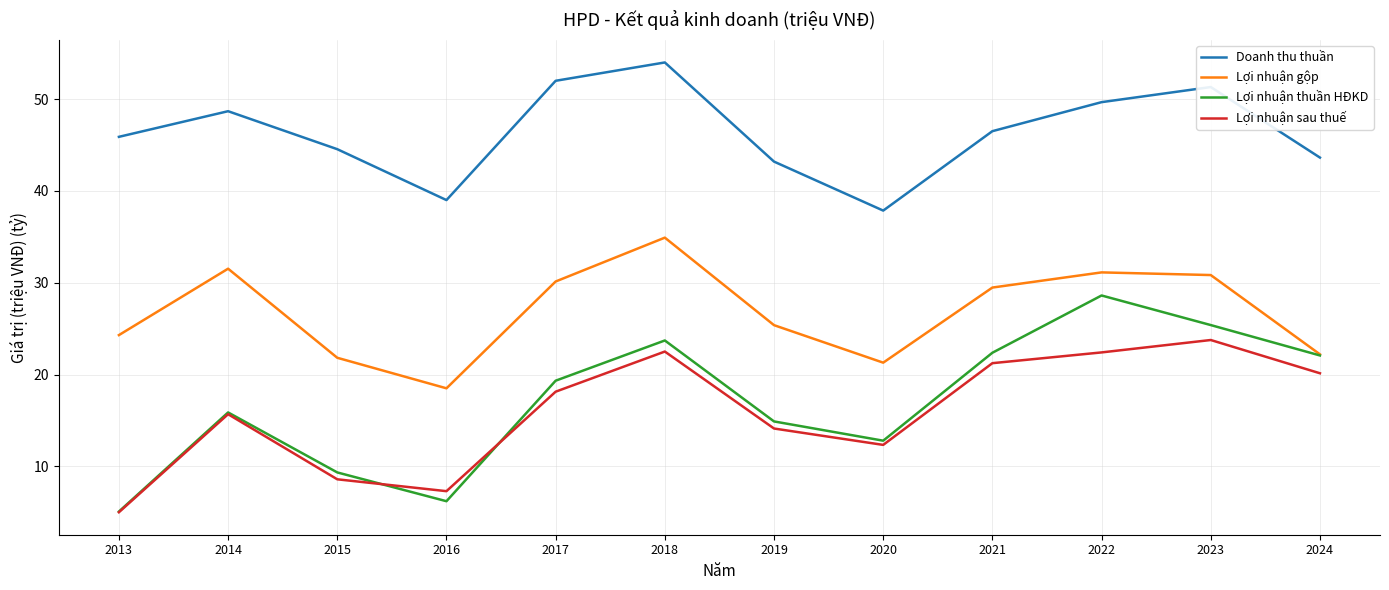

At which category does Lợi nhuận gộp reach its first local peak?

2014